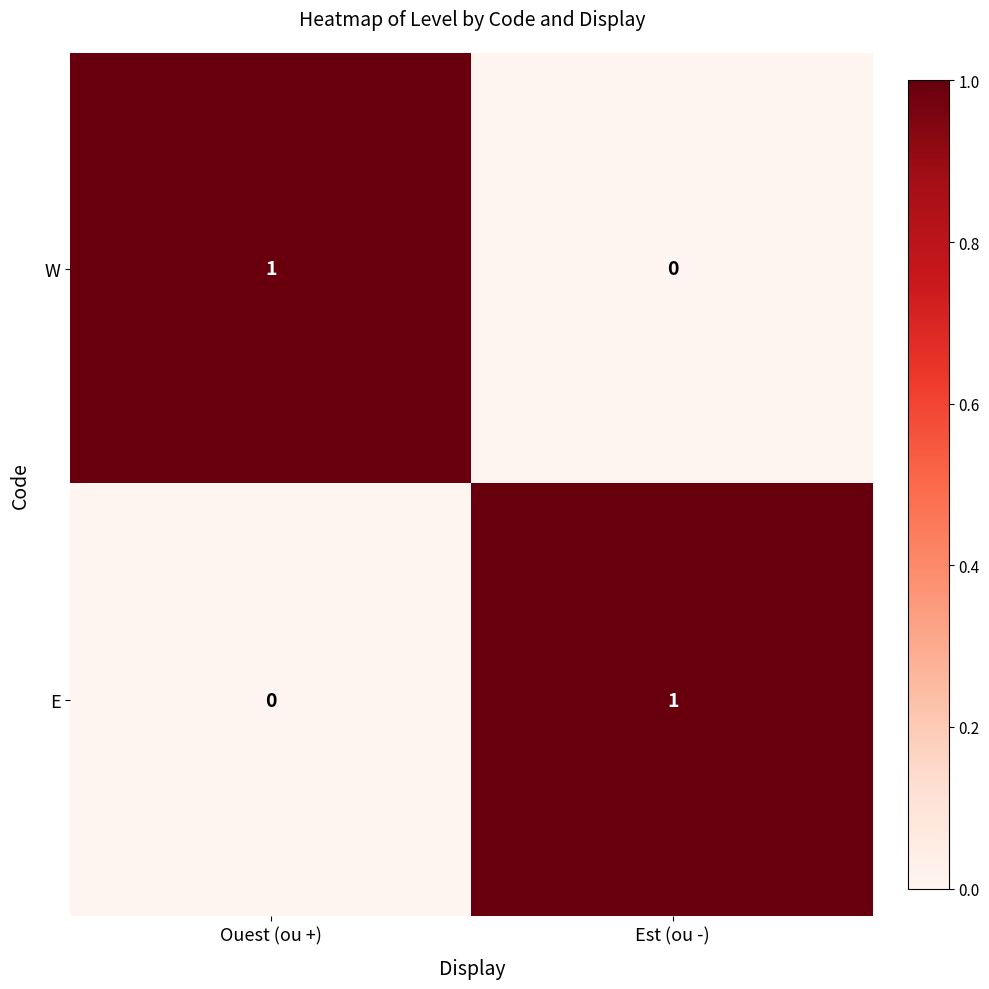

At Est (ou -), list the series in order from largest to smallest.

E, W